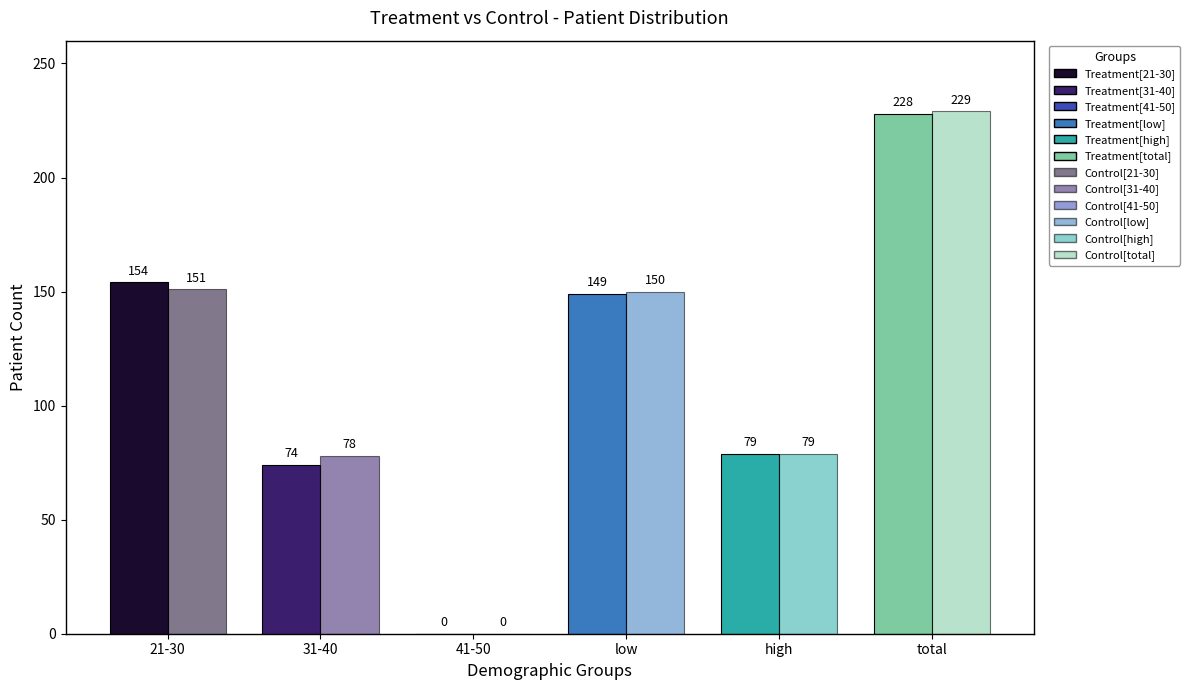

What position from the left is low?

4